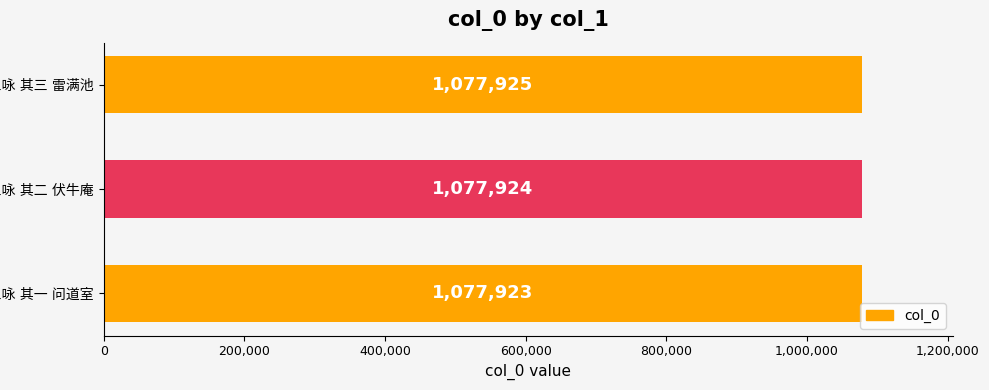

Reading bottom to top, what are all the values shown in this chart?

1077923	1077924	1077925